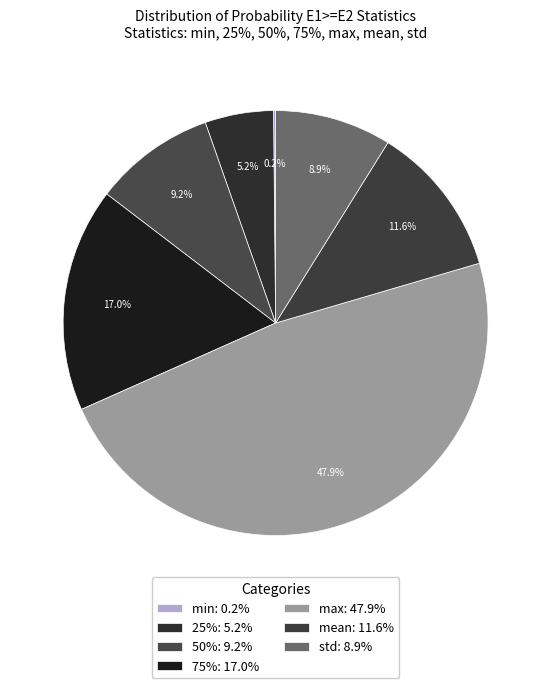

To the nearest percent, what is the difference between the std and min slice percentages?

9%